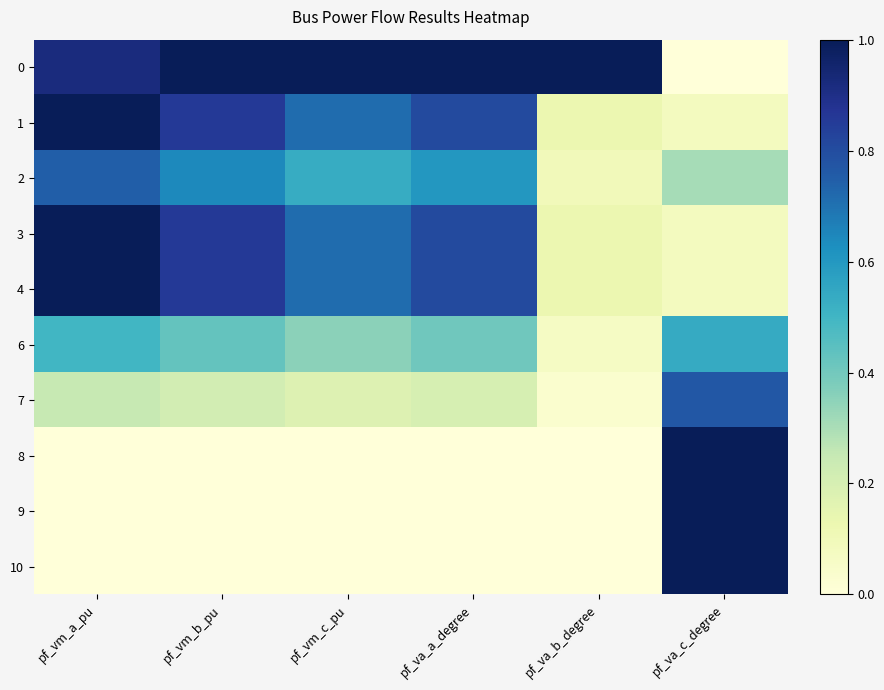

What is the difference between the highest and lowest values at pf_va_b_degree?

1.0